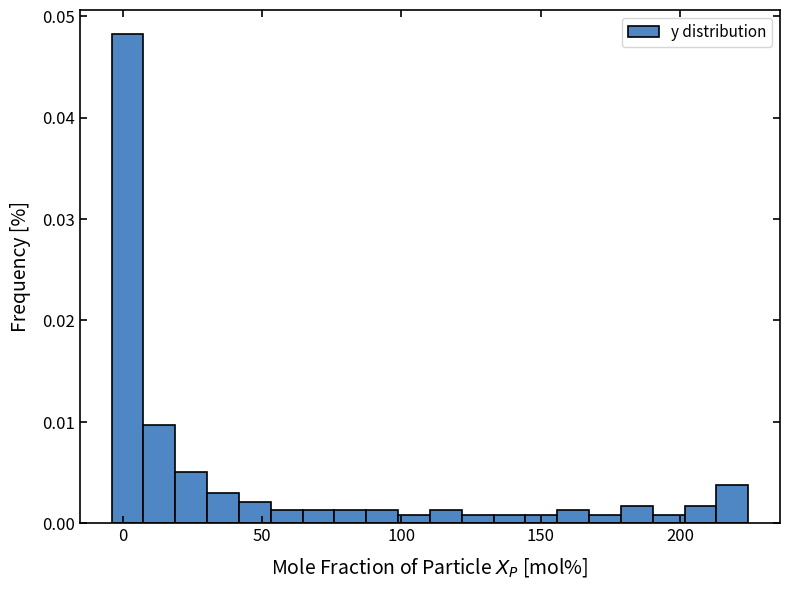

Around what value on the x-axis is the tallest bar? Give the approximate position of its centre, as read against the axis.

0